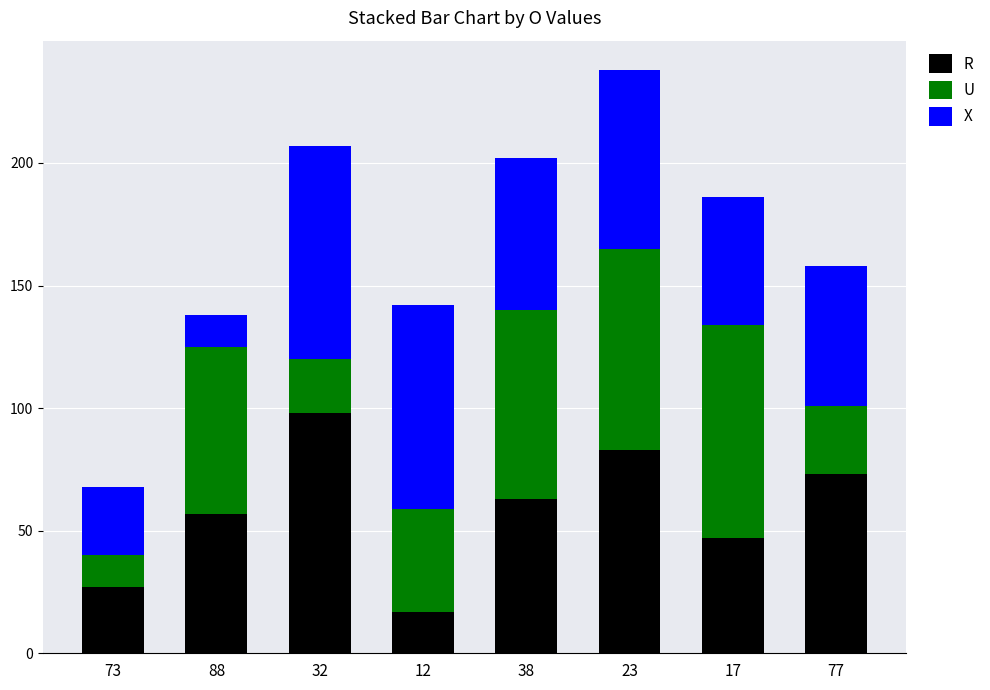

At which category is the sum across all series the highest?

23